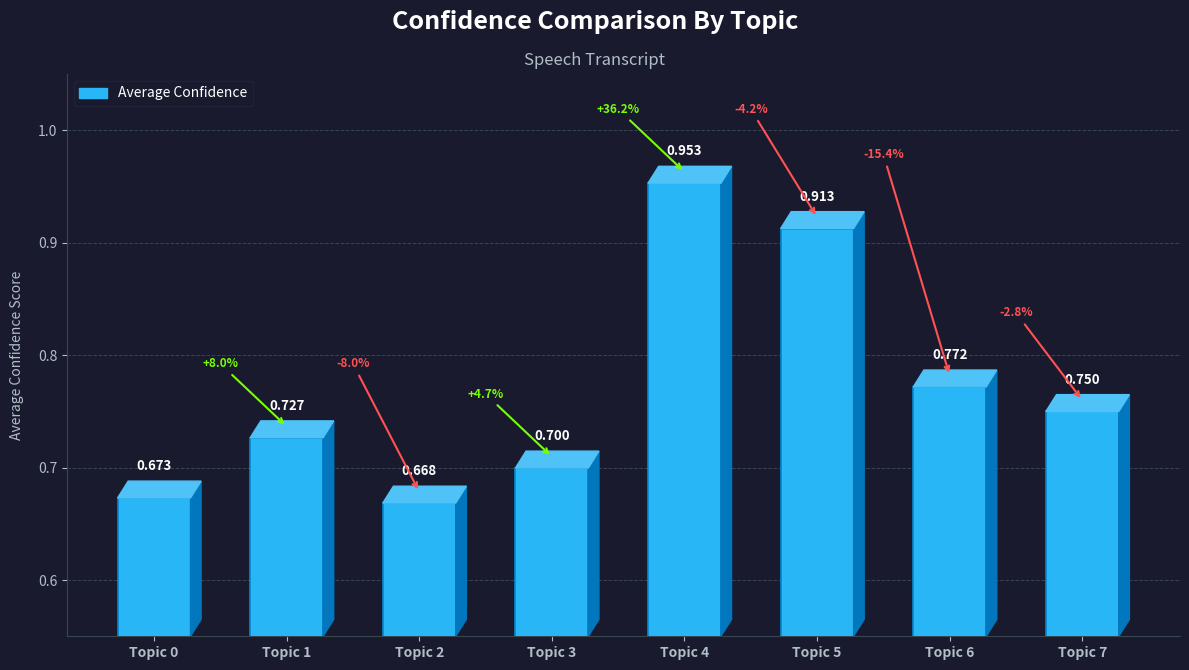

At which label is the value closest to 0?

Topic 2